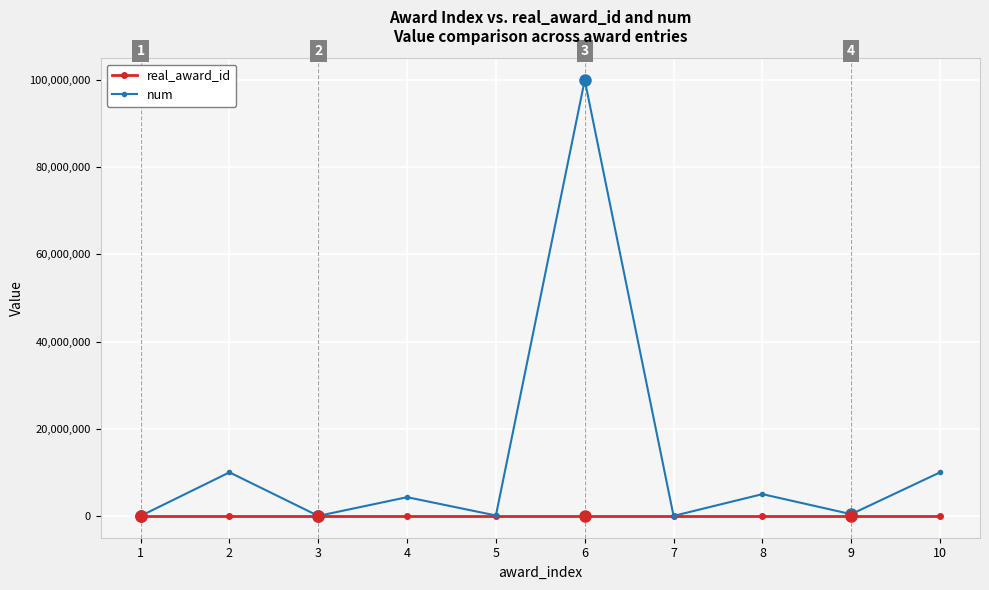

Rank the series by their average value, from lowest to highest.

real_award_id, num